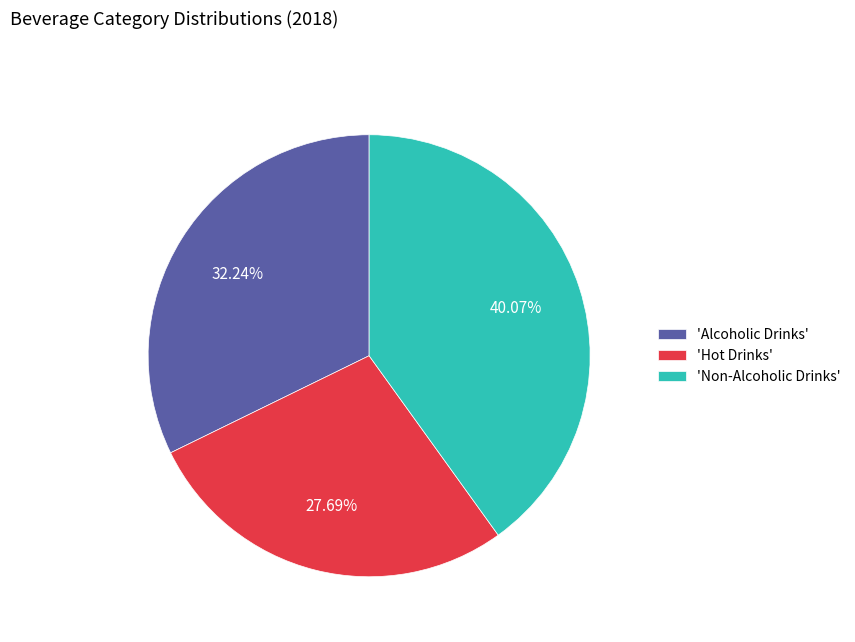

Is there any slice that represents more than half of the pie?

No